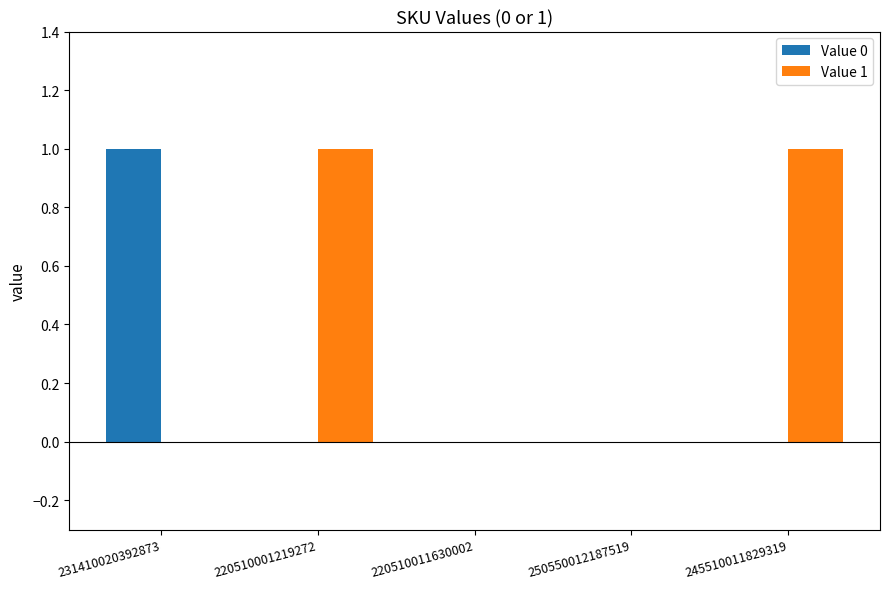

Which series has the largest total across all categories?

Value 1